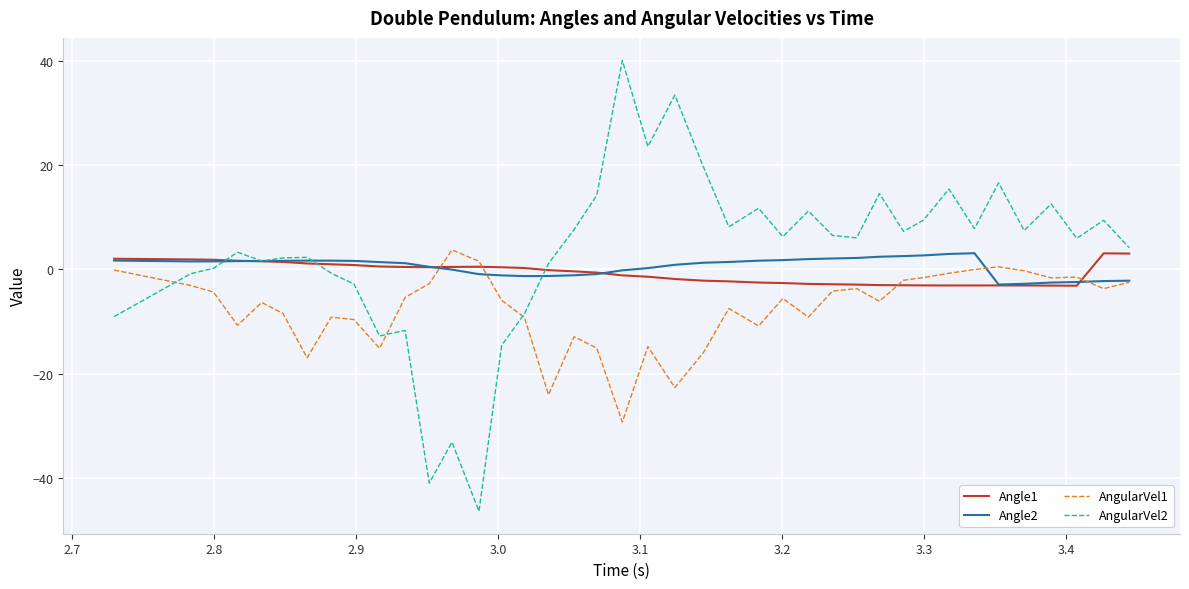

What is the difference between the maximum and minimum values in the Angle1 series?

6.2